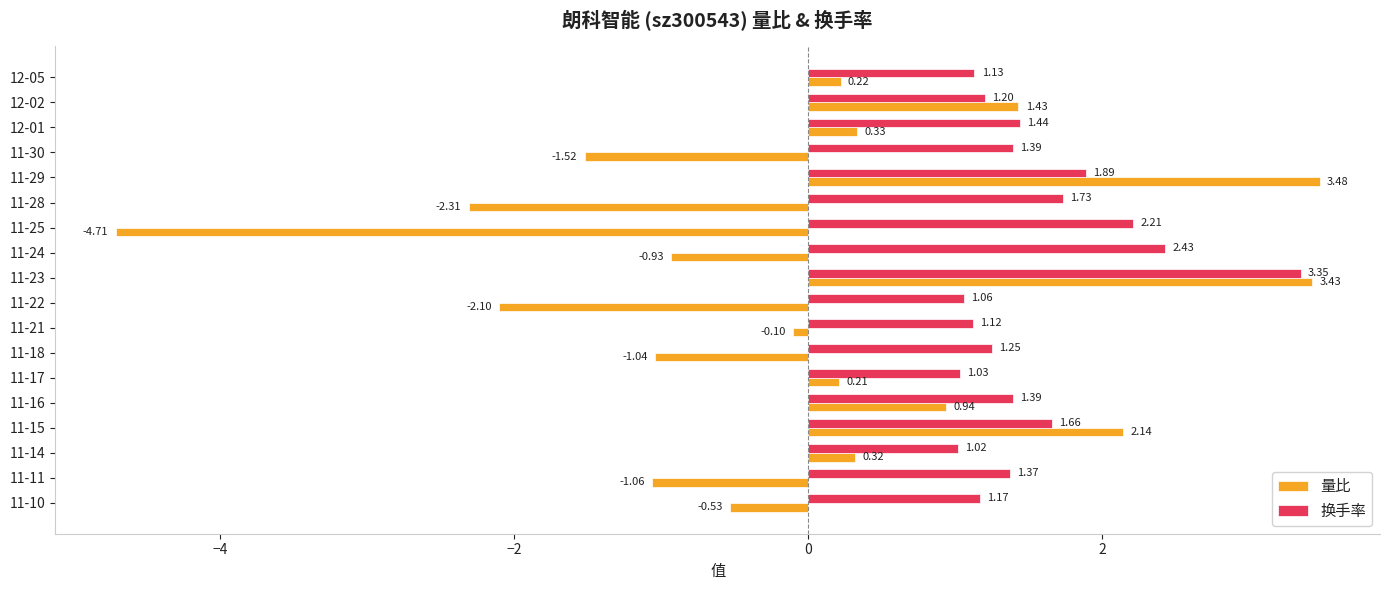

Which series has the widest spread of values?

量比